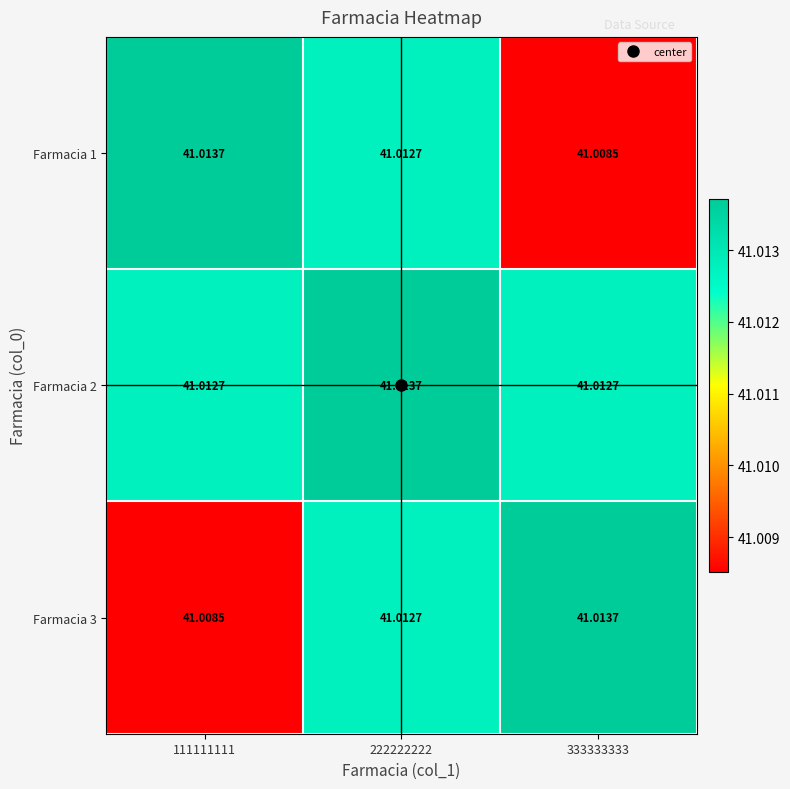

Is the value of Farmacia 1 at 111111111 greater than the value of Farmacia 3 at 111111111?

Yes